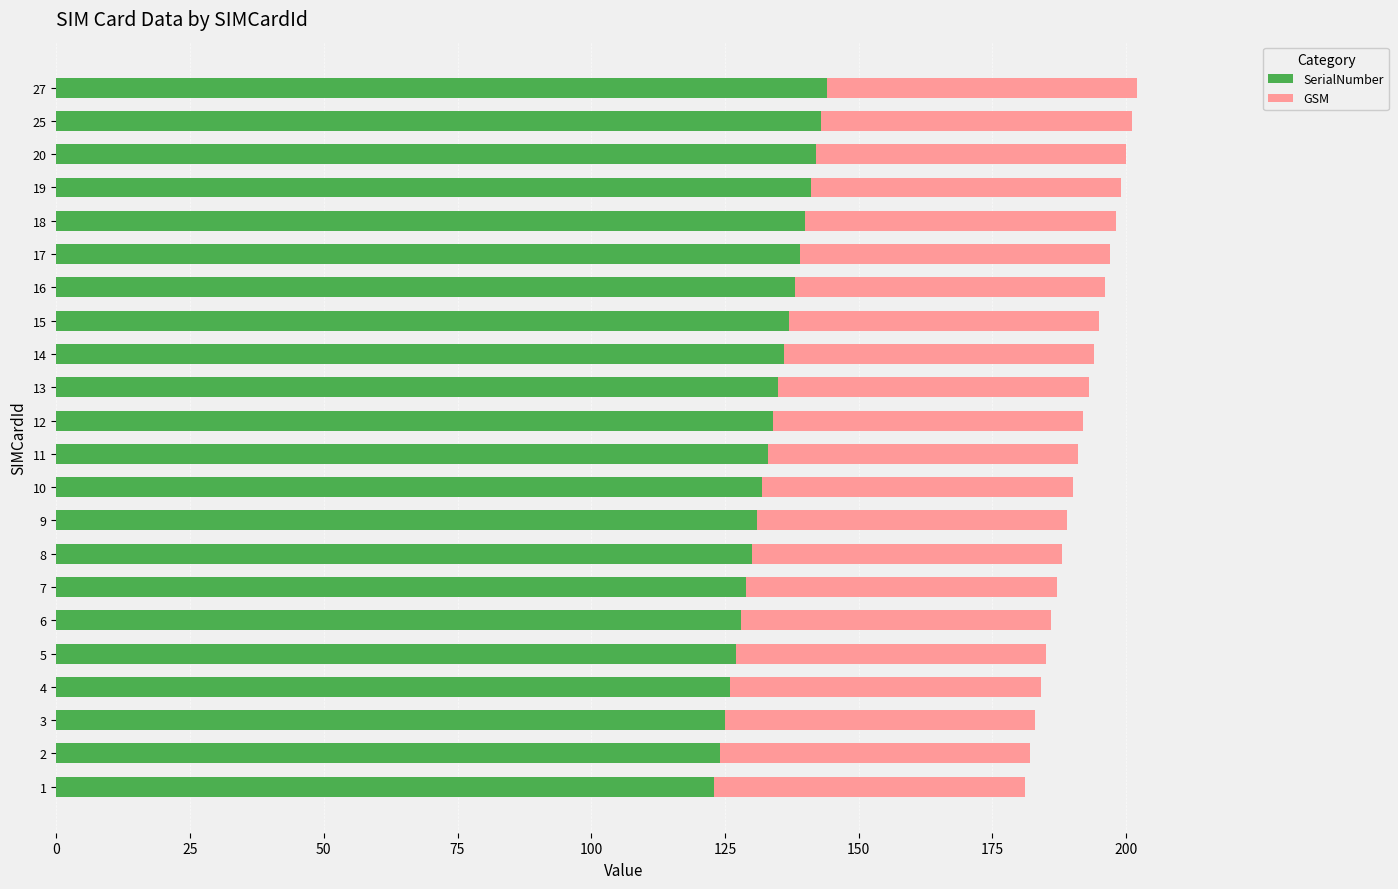

What is the difference between the maximum and minimum values in the SerialNumber series?

21